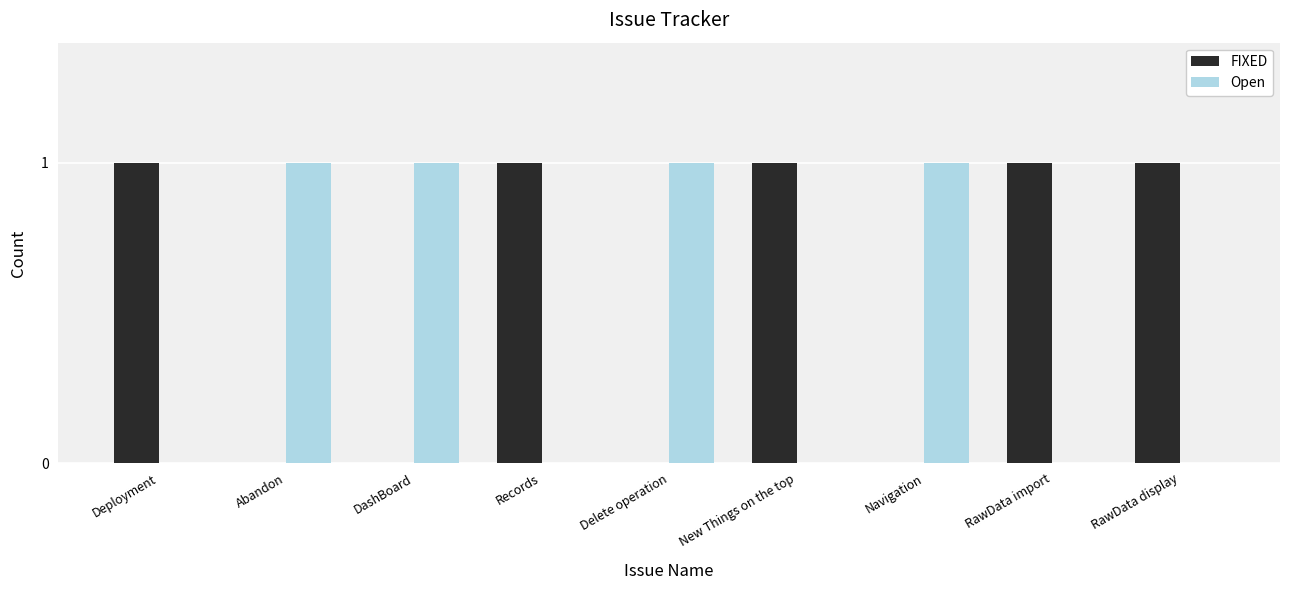

What is the sum of the FIXED values at Delete operation and RawData display?

1